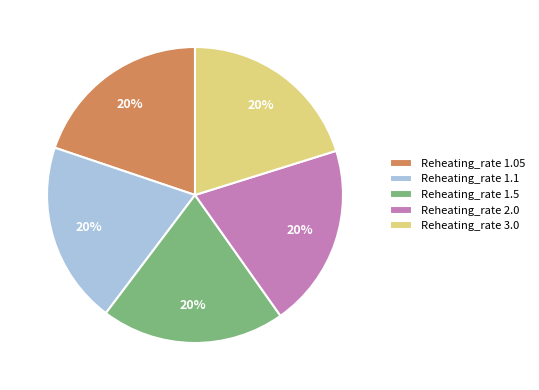

Count the number of slices in the pie.

5